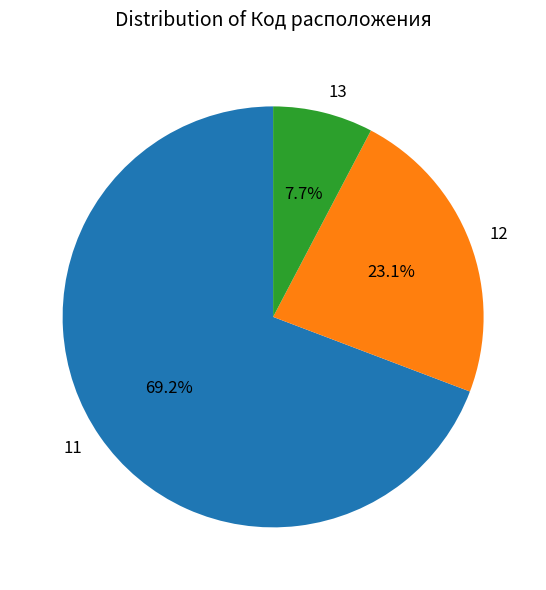

To the nearest percent, what is the difference between the largest and smallest slice percentages?

62%